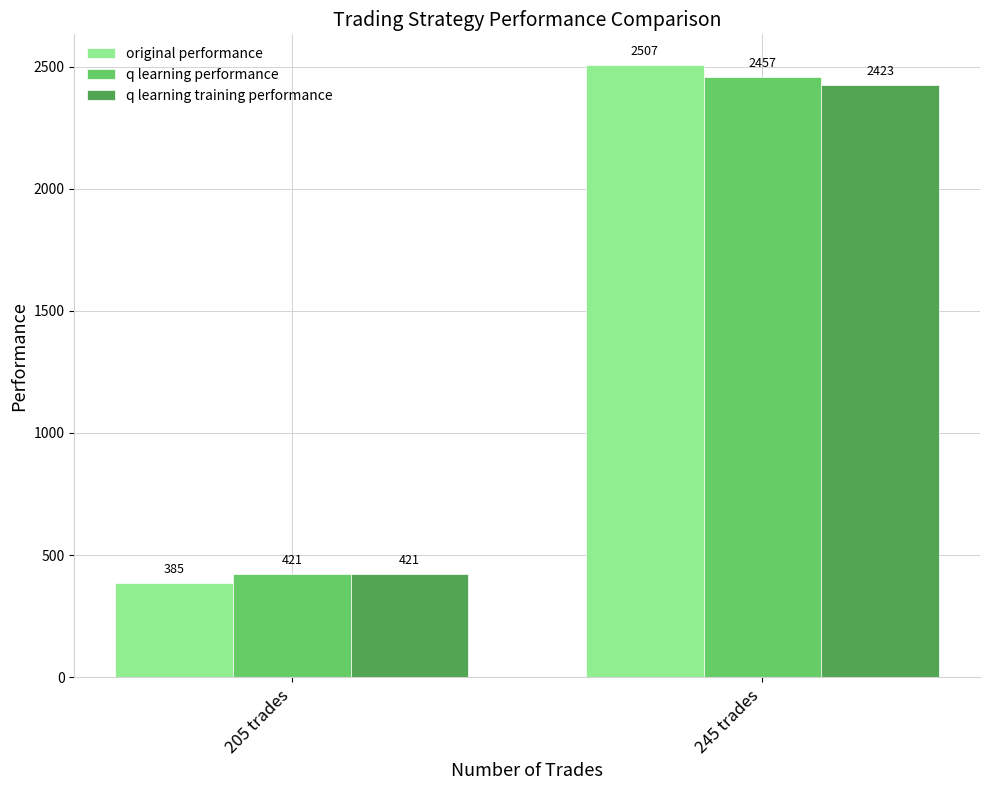

What position from the left is 245 trades?

2